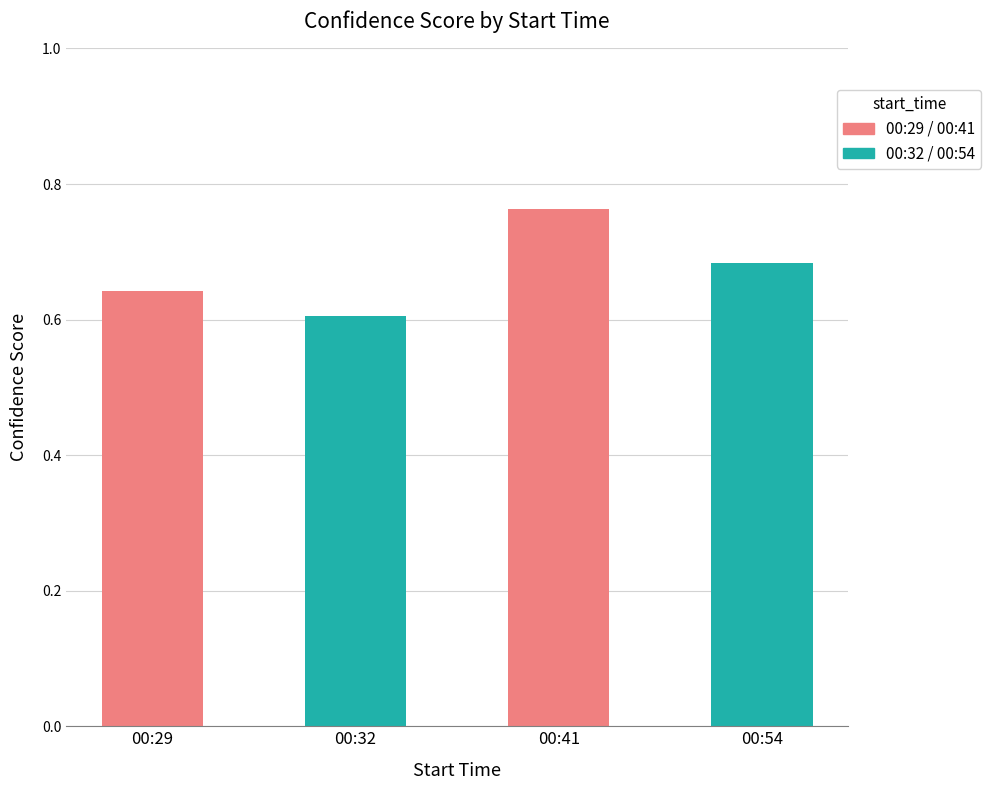

How many bars are there in total?

4